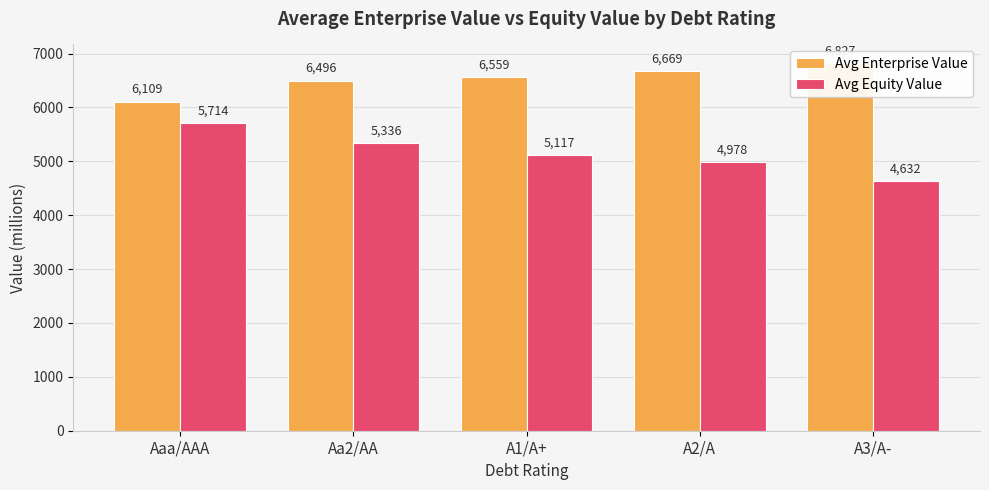

How many series are shown in this chart?

2